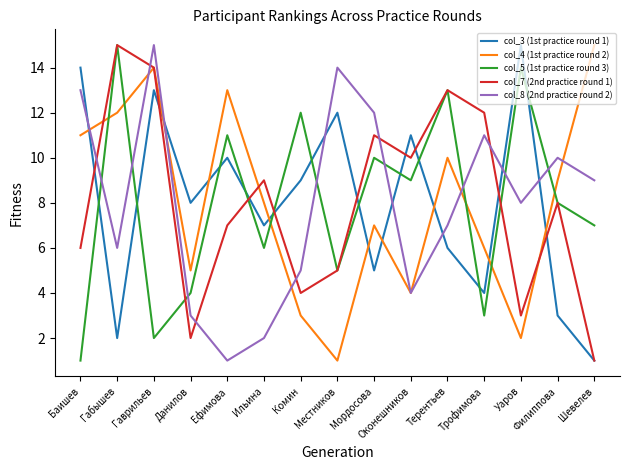

Where do col_5 (1st practice round 3) and col_3 (1st practice round 1) first cross each other?

Баишев and Габышев